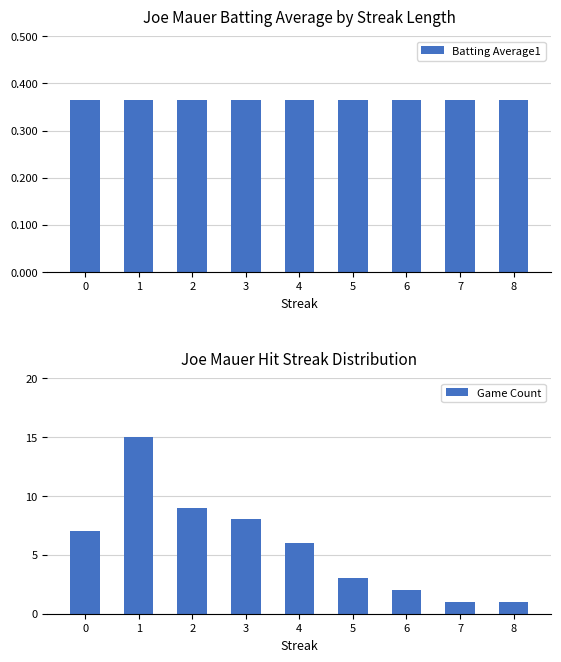

What is the minimum value for Game Count?

1